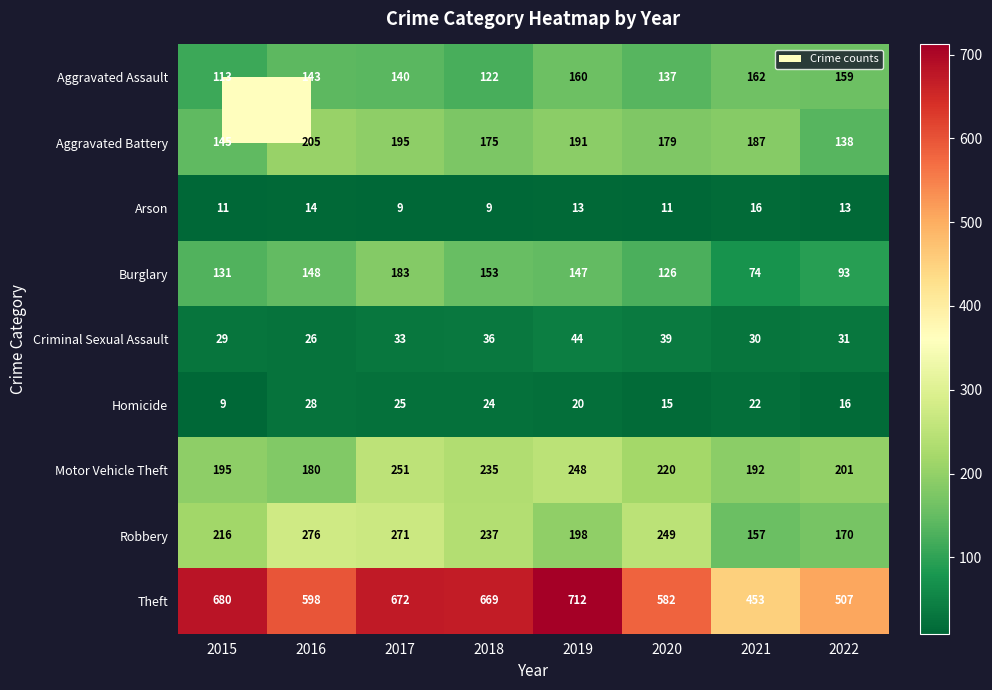

Rank the series at 2021 from lowest to highest value.

Arson, Homicide, Criminal Sexual Assault, Burglary, Robbery, Aggravated Assault, Aggravated Battery, Motor Vehicle Theft, Theft